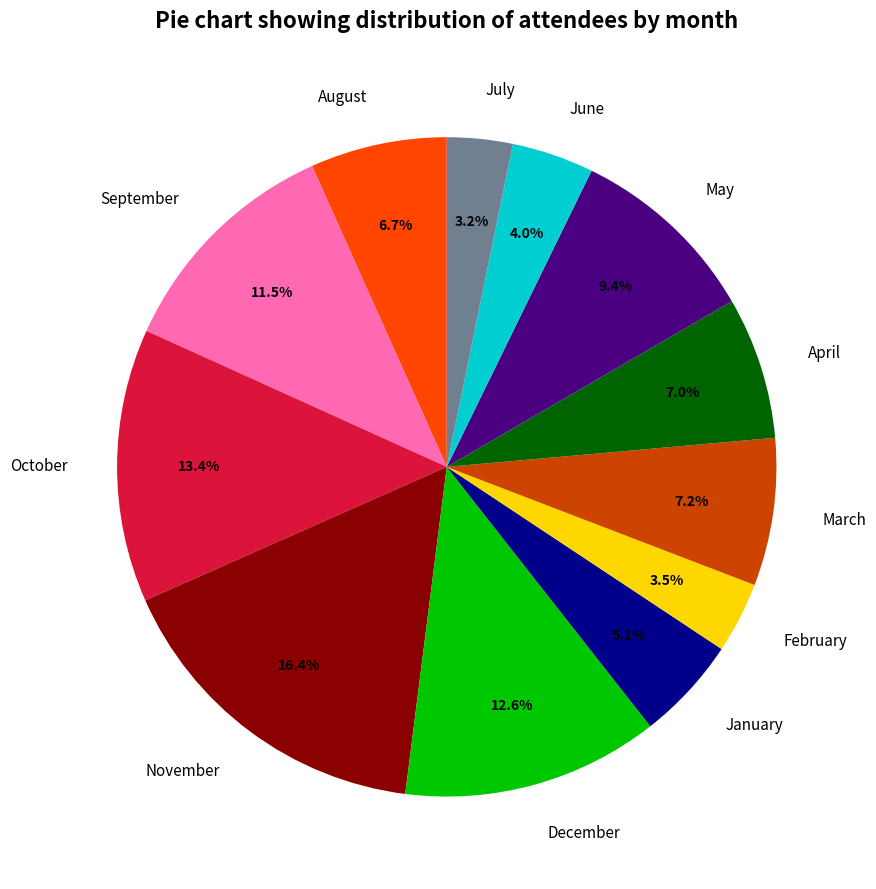

Combined, do November and March account for over 50%?

No